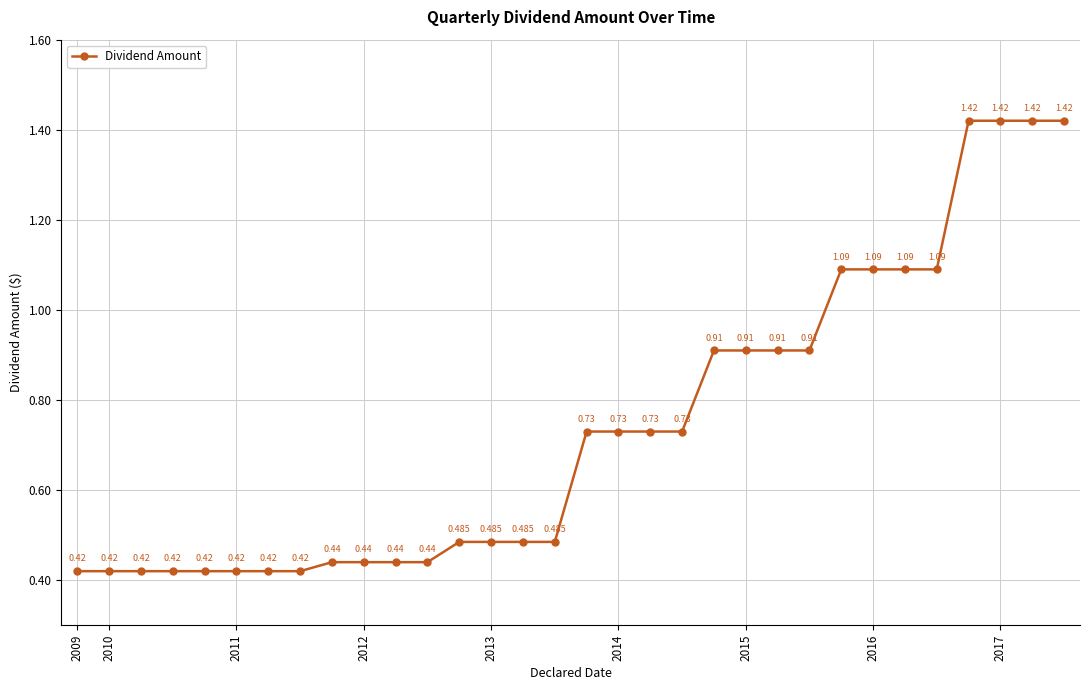

What is the value of the 15th point from the left?

0.5